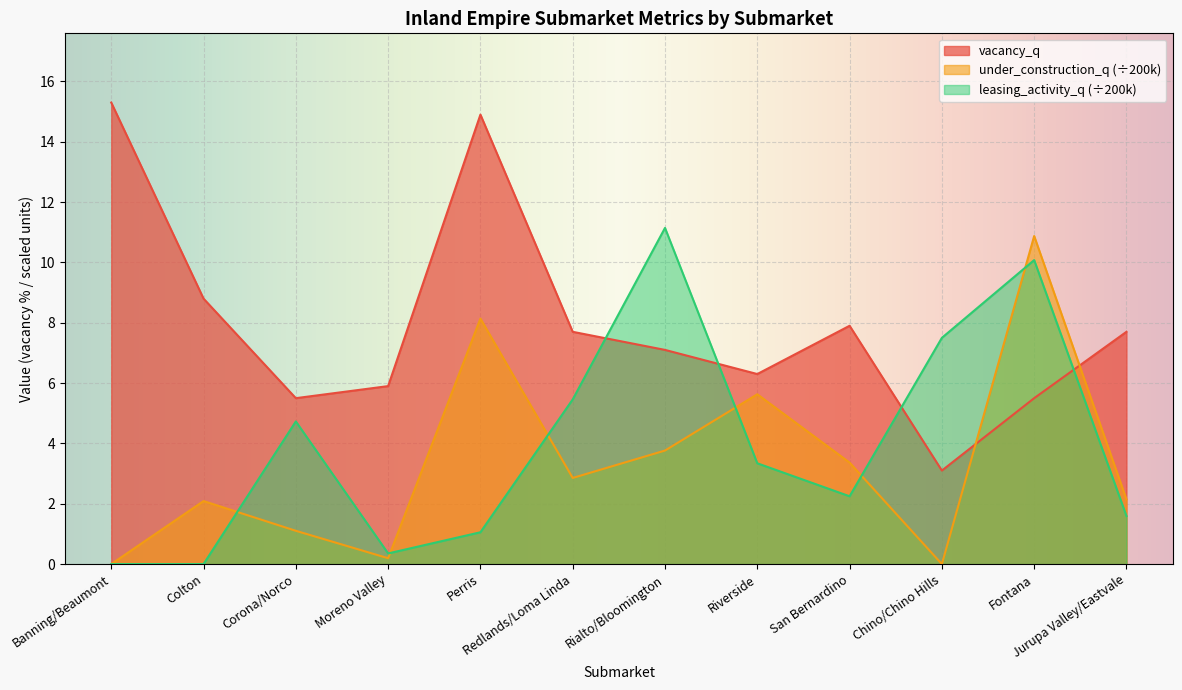

At which label is vacancy_q closest to 9?

Colton